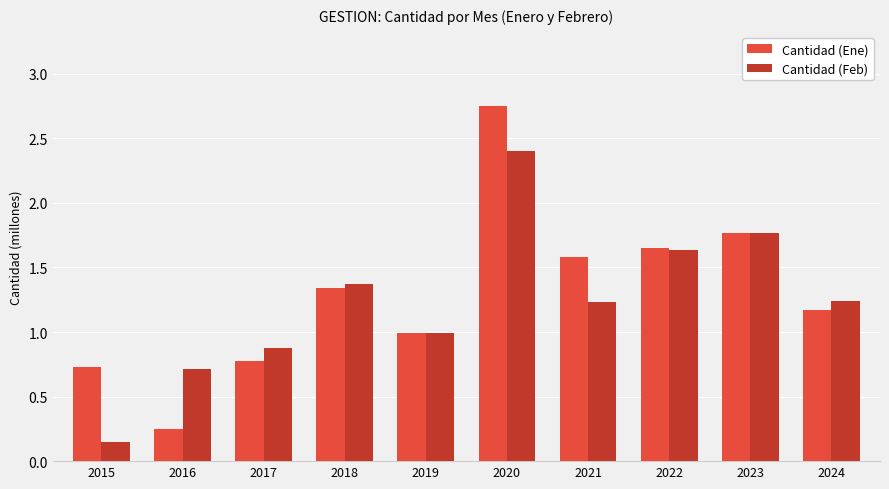

Count the number of categories in the chart.

10